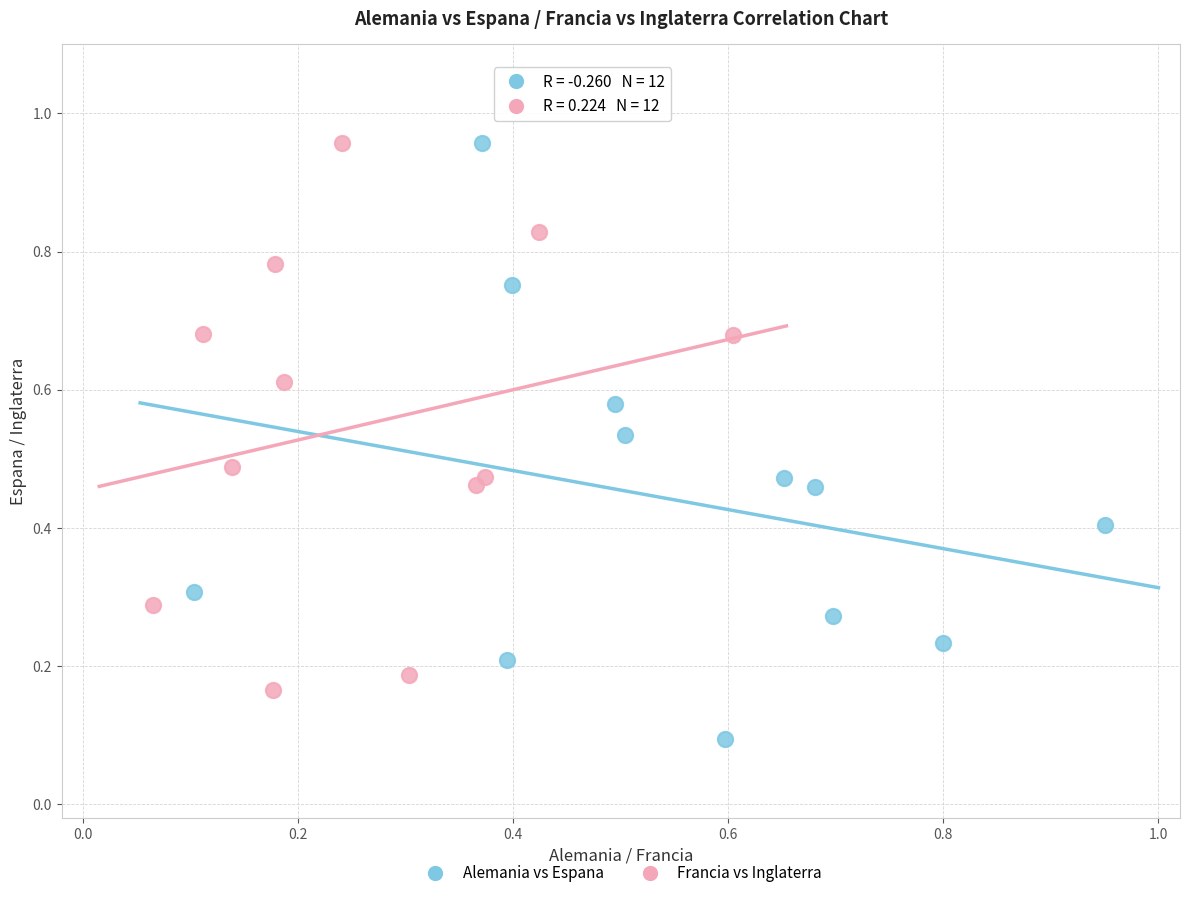

Which series has the widest spread of Y values?

Alemania vs Espana